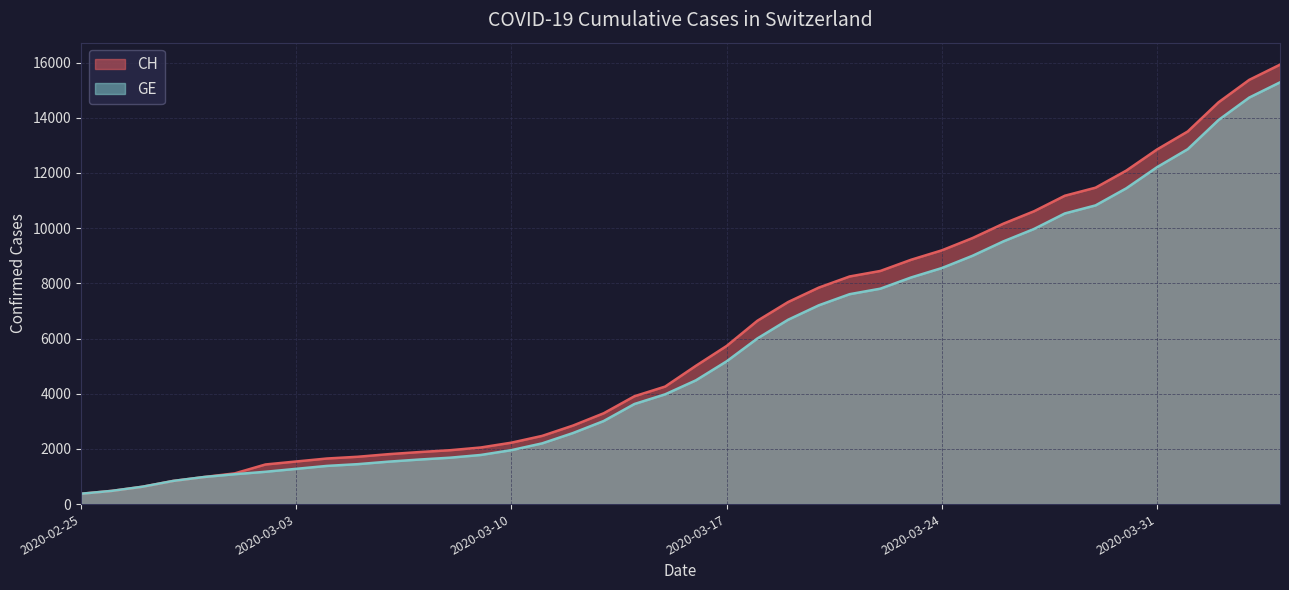

Which category has the lowest value across all series?

2020-02-25